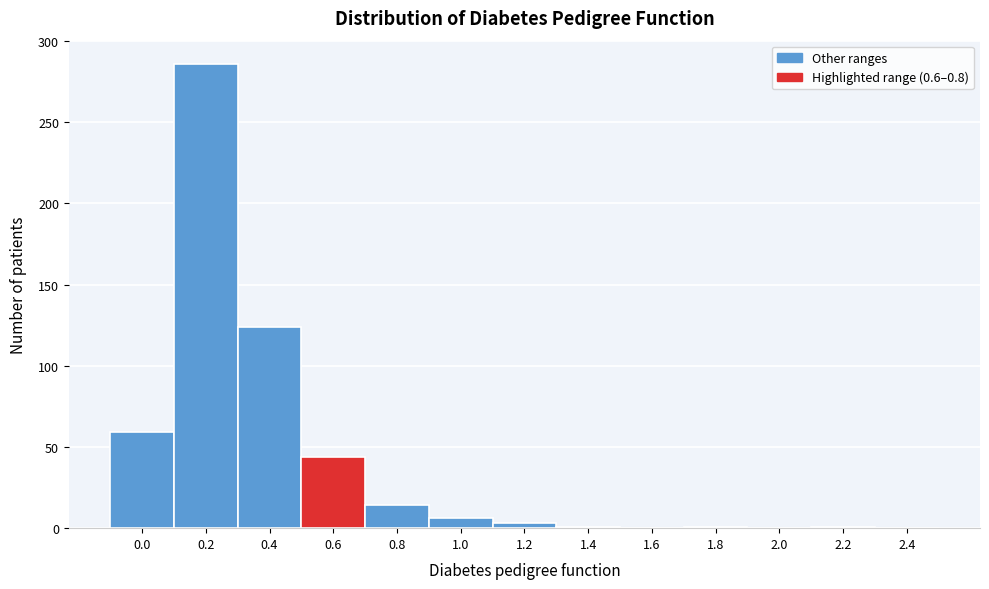

Is it true that the value at 1.6 is 113?

False